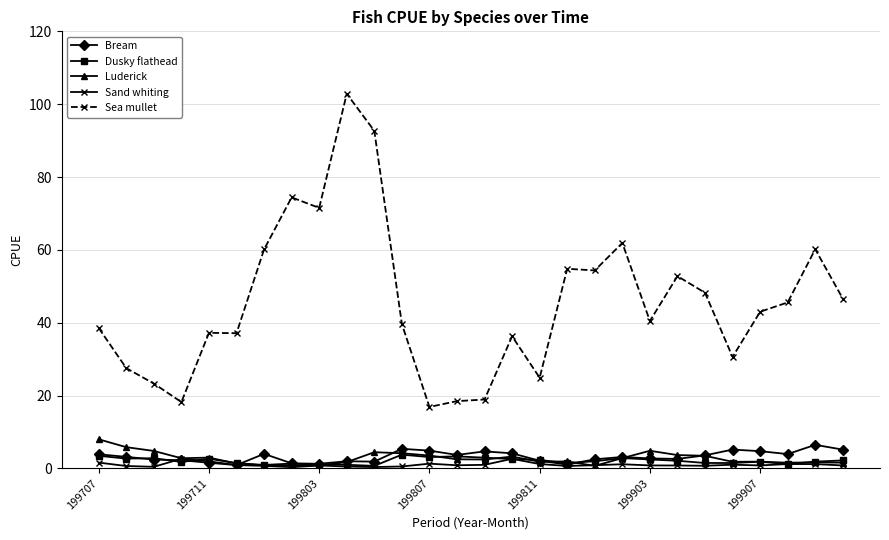

What is the maximum value for Sea mullet?

102.9